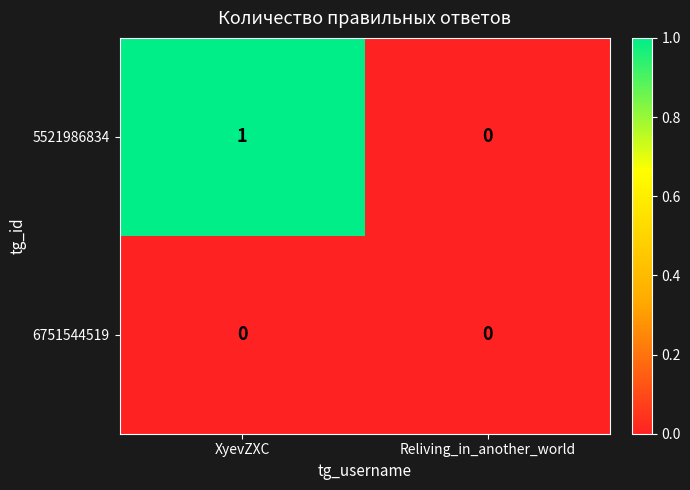

Count the number of categories in the chart.

2